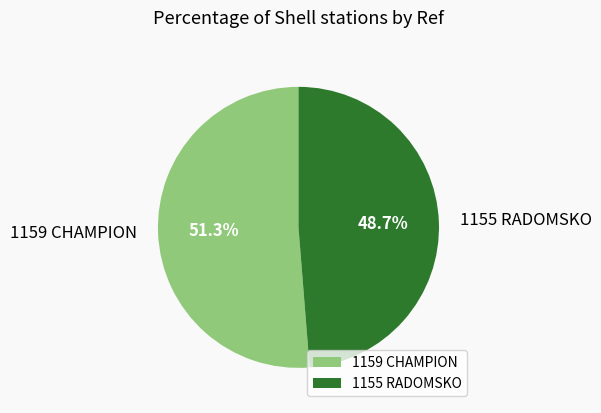

Combined, what portion of the pie is 1159 CHAMPION and 1155 RADOMSKO?

100.0%